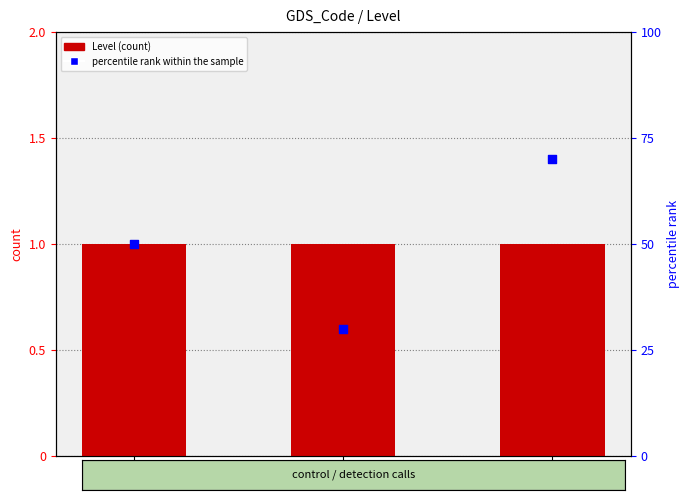

What are all the series names shown in the legend?

Level, percentile rank within the sample